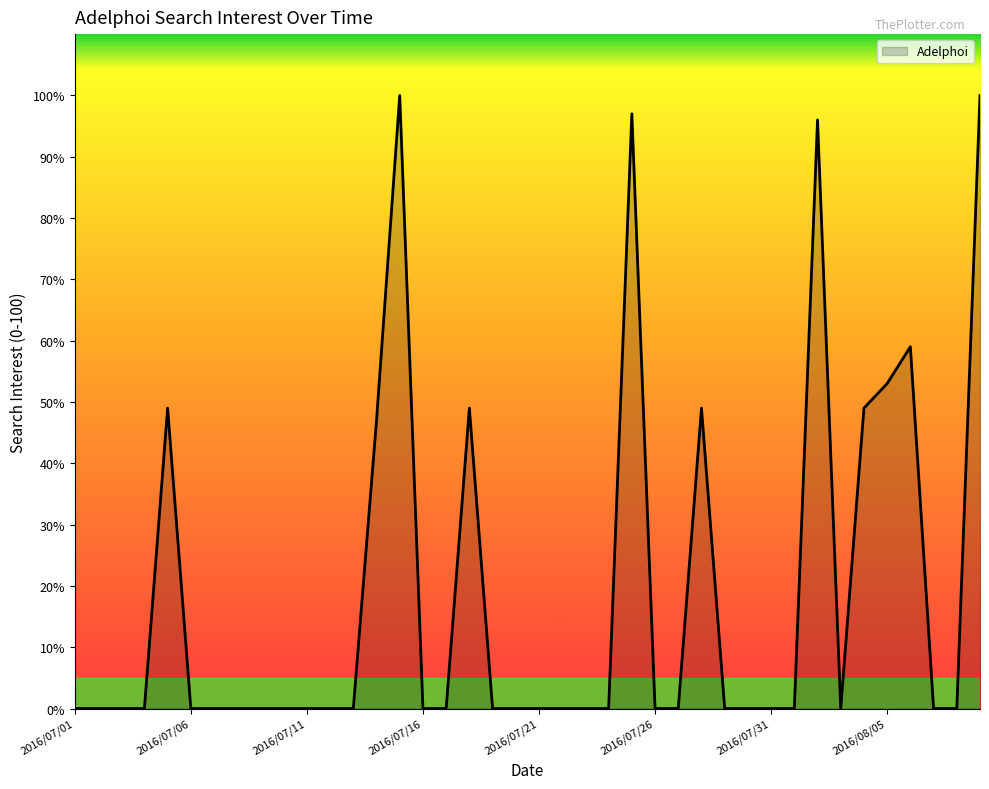

What is the maximum value shown in the chart?

100